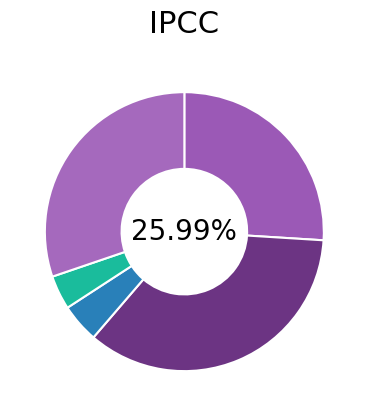

How many segments does this pie chart have?

5